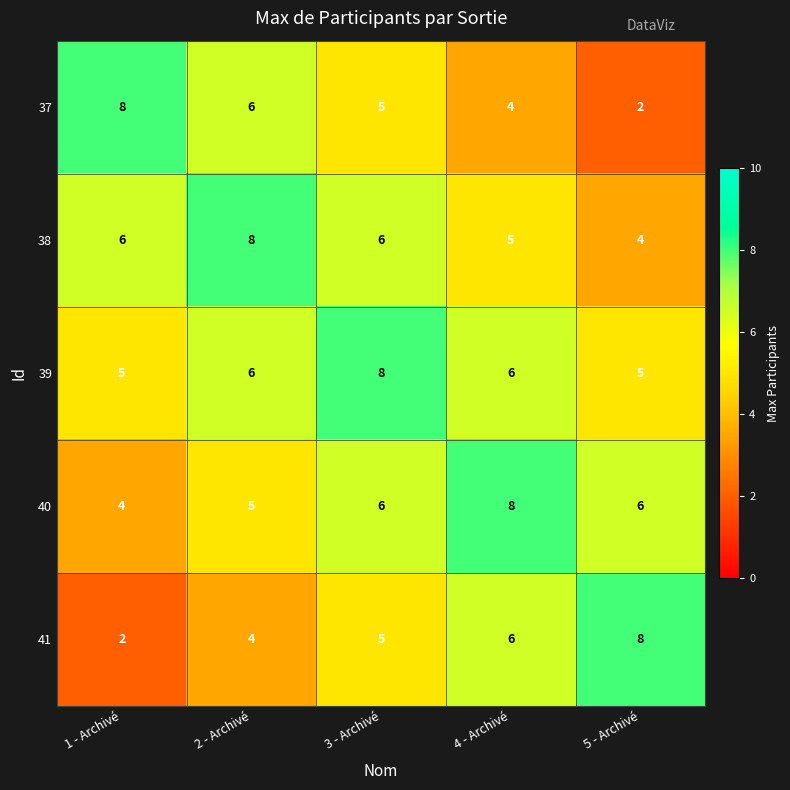

The 37 series shows 4 at 4 - Archivé. True or false?

True